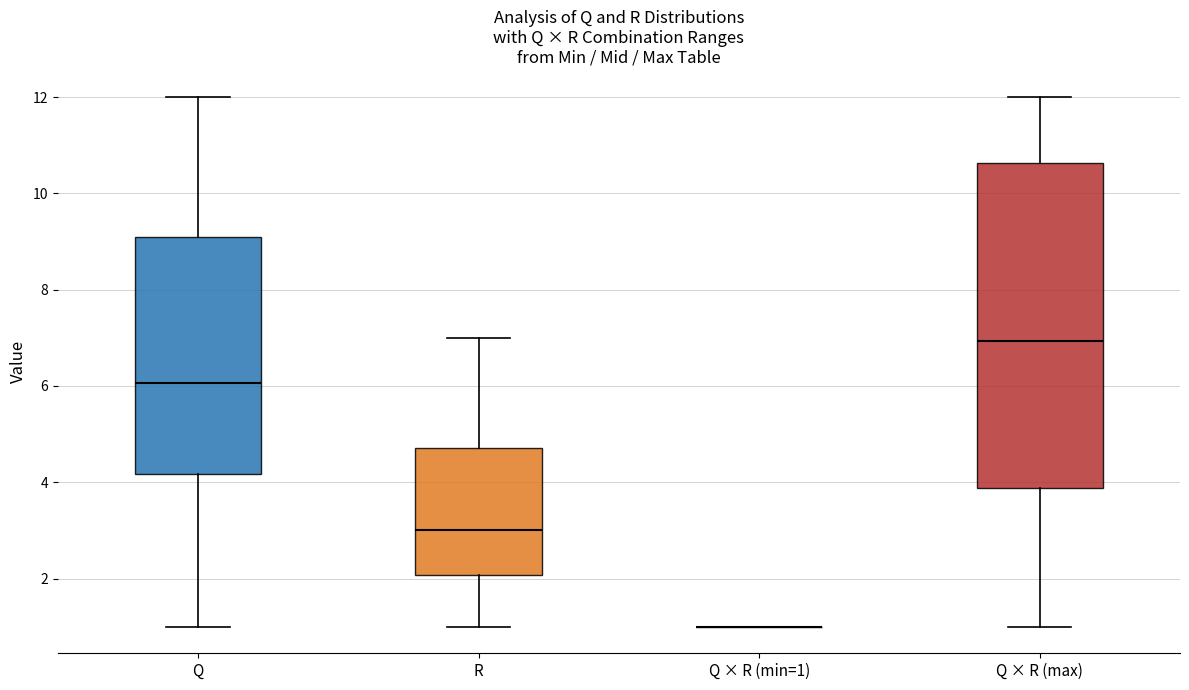

Comparing the boxes themselves (not the whiskers), which one is the tallest?

Q × R (max)